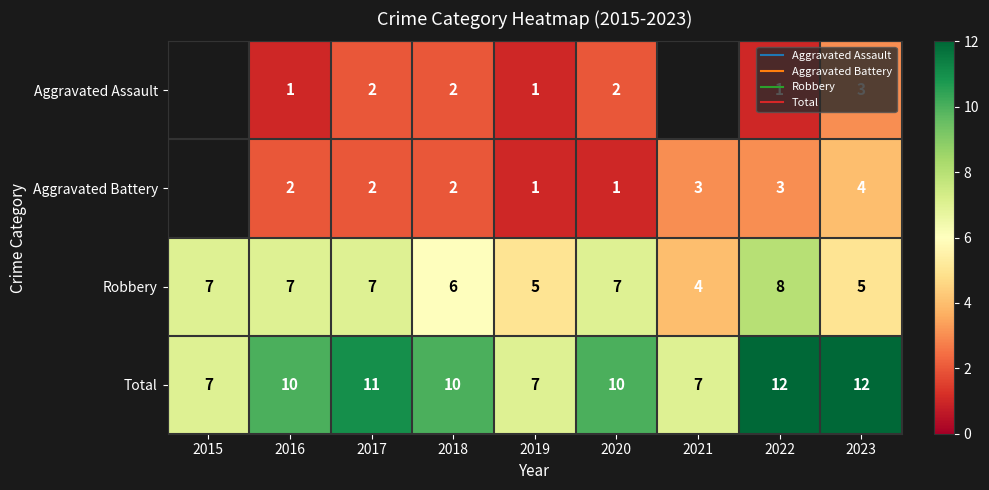

Which series has the widest spread of values?

Total